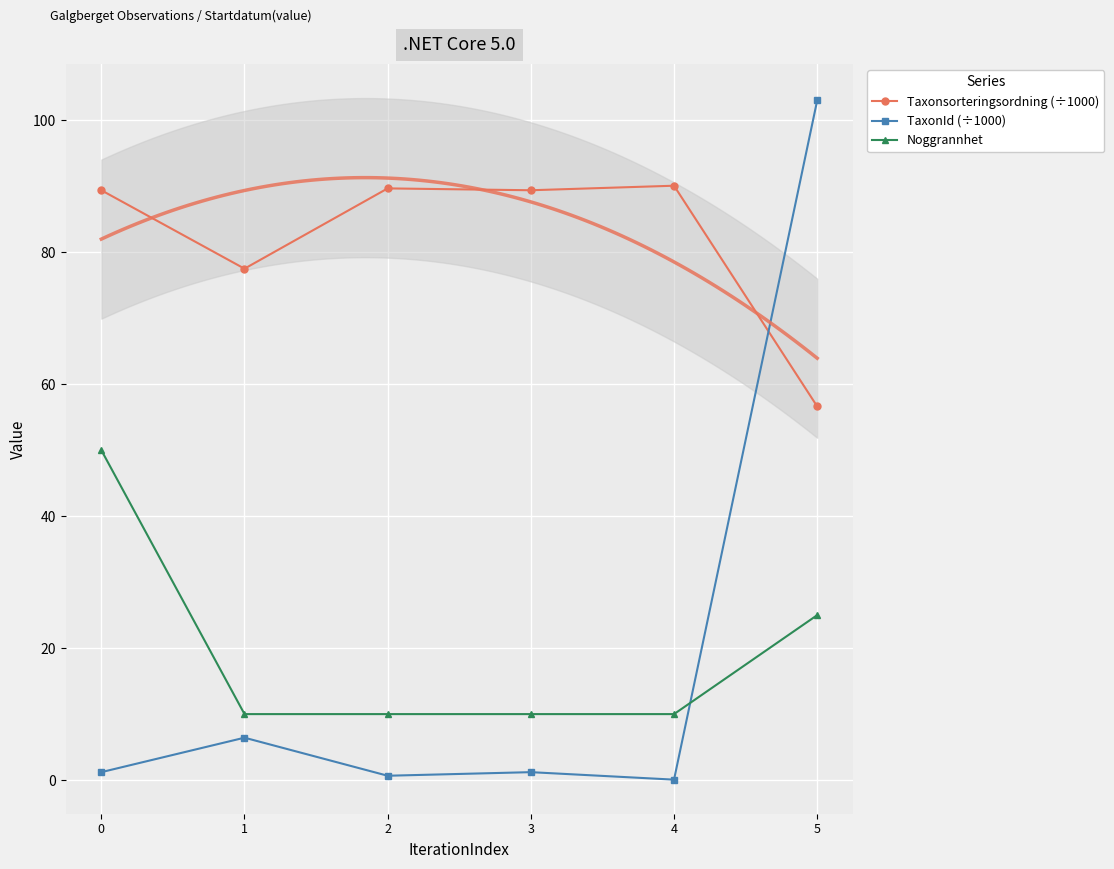

Is the value of TaxonId (÷1000) at 5 greater than the value of Noggrannhet at 1?

Yes